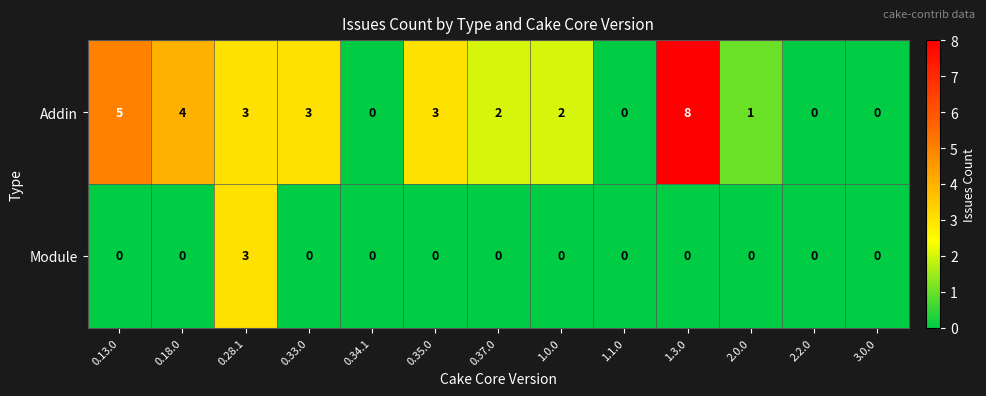

How many Module values are between 0 and 1?

12